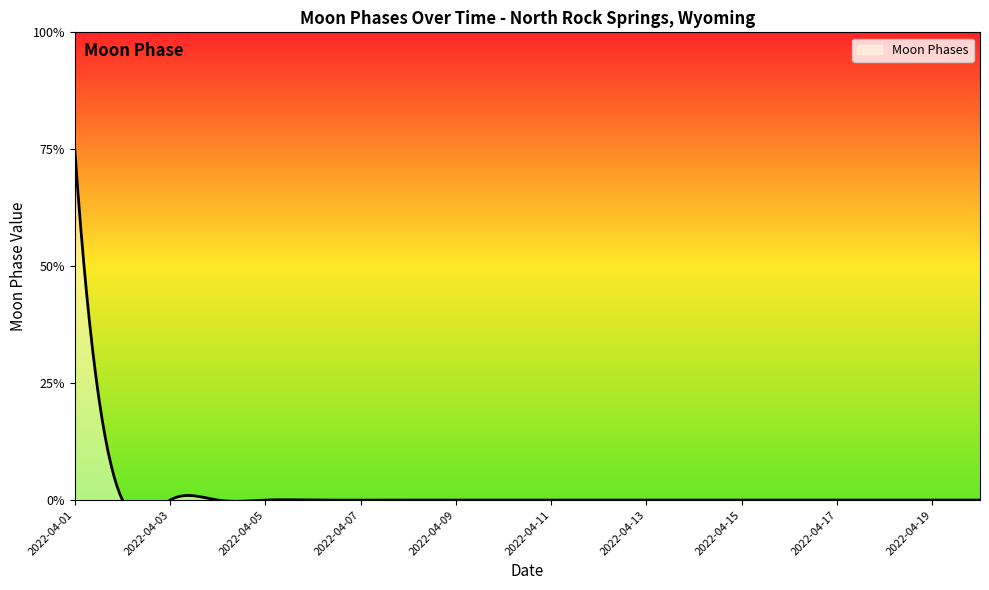

How many lines are shown in the chart?

1